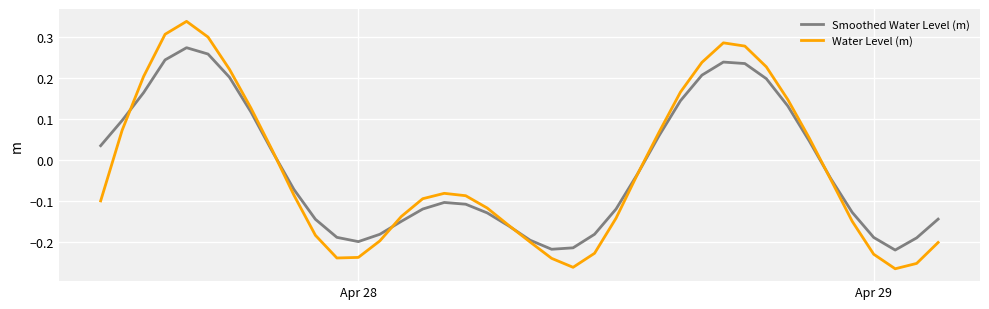

Rank the series by their maximum value, from highest to lowest.

Water Level (m), Smoothed Water Level (m)